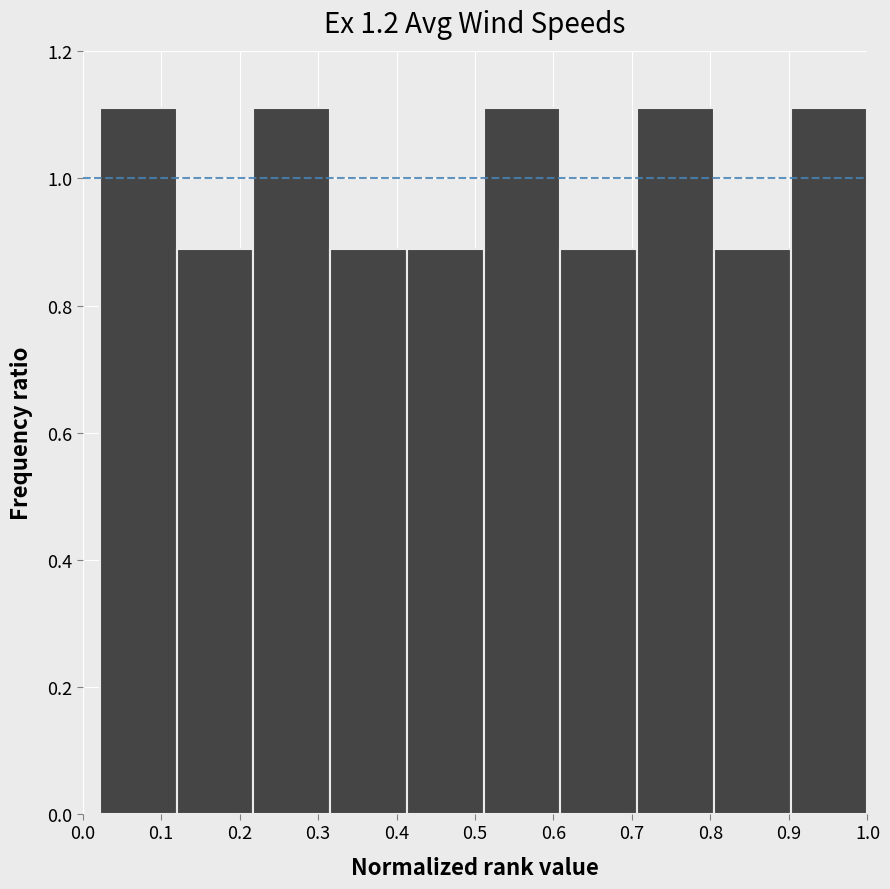

Reading left to right, transcribe this chart: for each bar, give the range it covers on the x-axis and its height. Neither the bar edges nor the heights are printed on the chart, so give them approximately, as read against the axes.

0.02 to 0.12: 1.12
0.12 to 0.22: 0.88
0.22 to 0.32: 1.12
0.32 to 0.41: 0.88
0.41 to 0.51: 0.88
0.51 to 0.61: 1.12
0.61 to 0.71: 0.88
0.71 to 0.80: 1.12
0.80 to 0.90: 0.88
0.90 to 1.00: 1.12